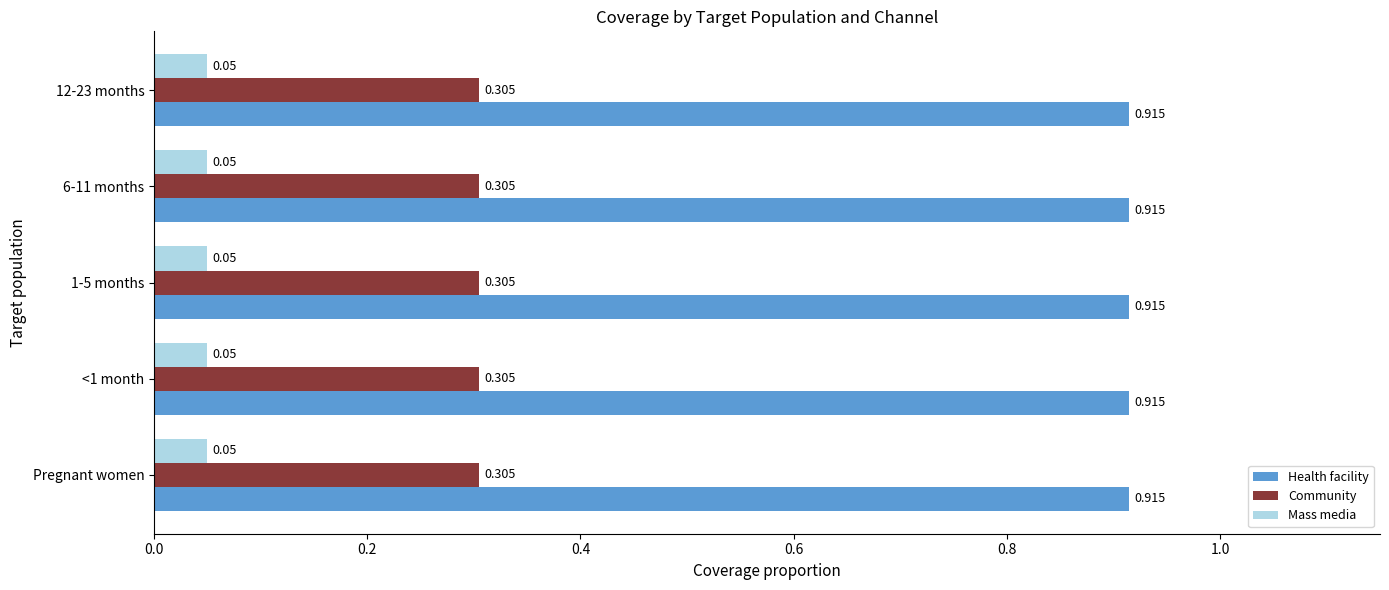

Which series has the largest total across all categories?

Health facility